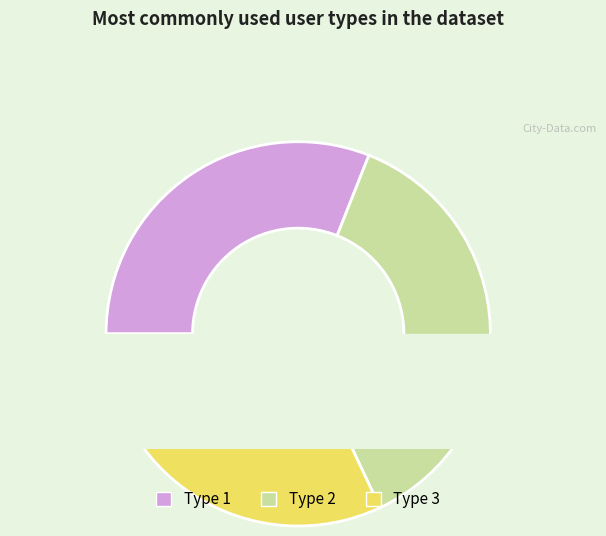

Count the number of slices in the pie.

3